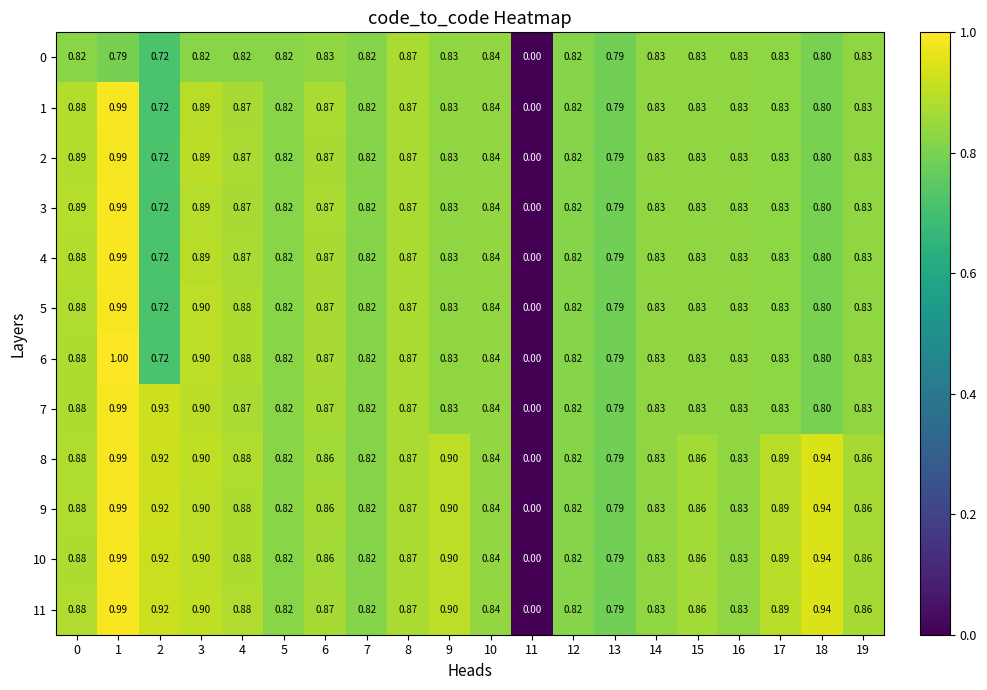

How many data points does each series have?

20